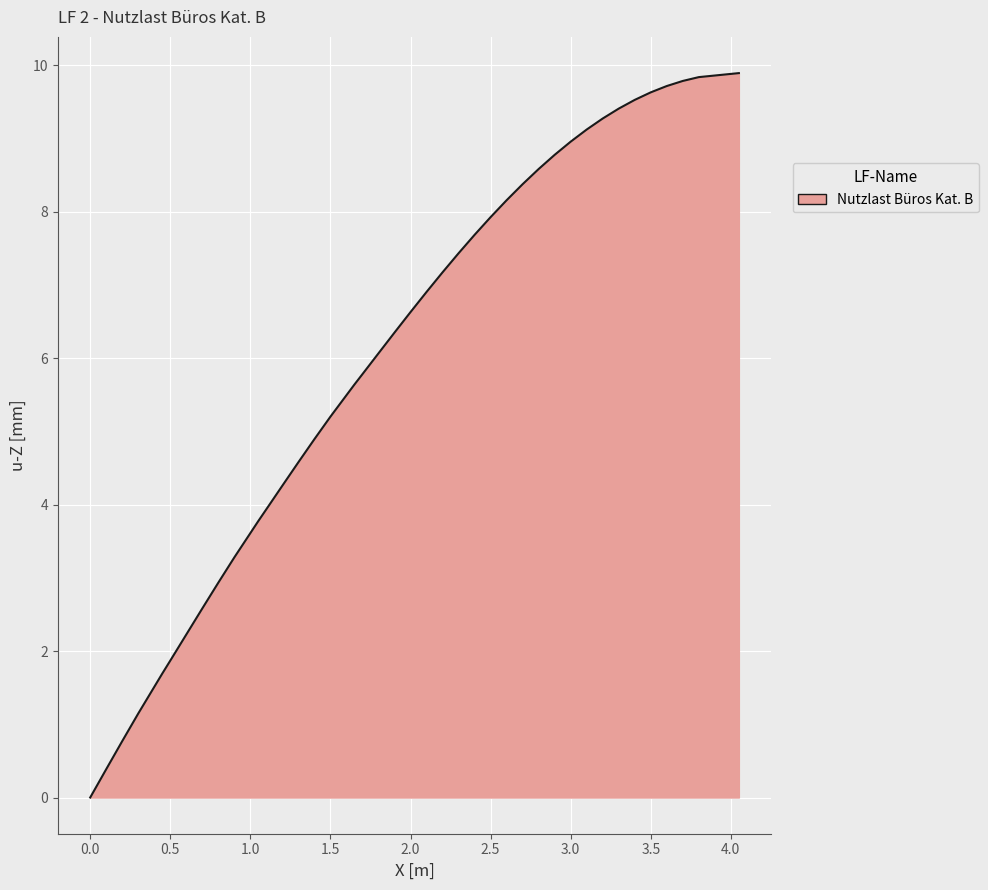

What is the sum of all values?

240.2